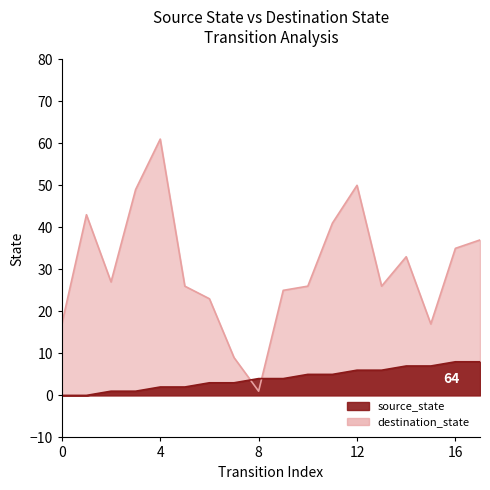

How many positive values does the source_state series have?

16